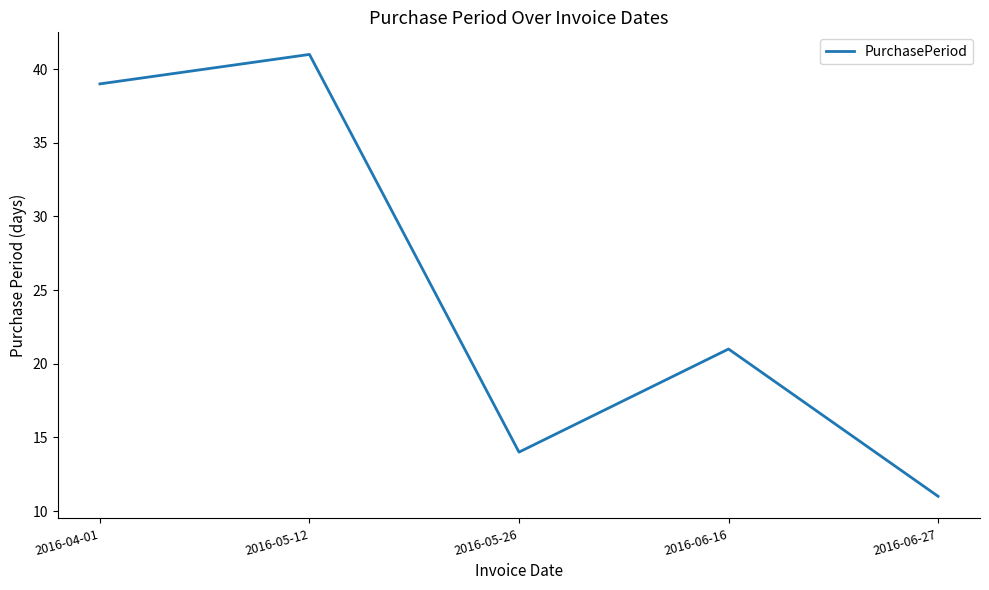

True or false: there are more than 1 points higher than both neighbors.

True